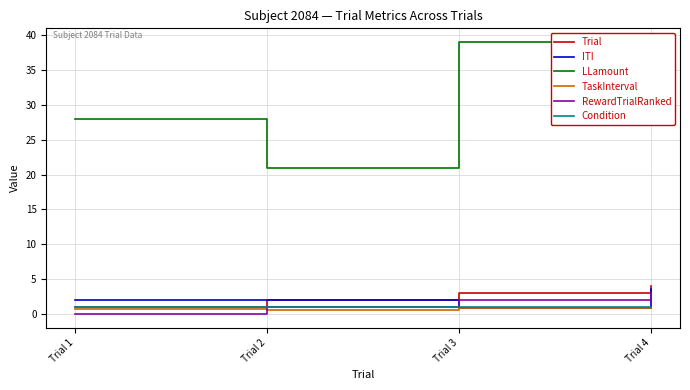

What is the difference between the highest and lowest values at Trial 2?

20.4